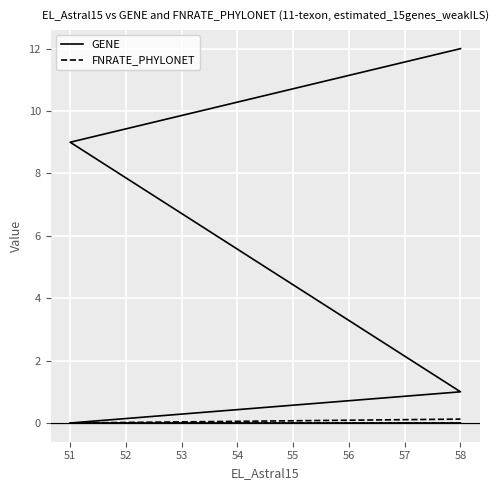

At 51, list the series in order from smallest to largest.

GENE, FNRATE_PHYLONET